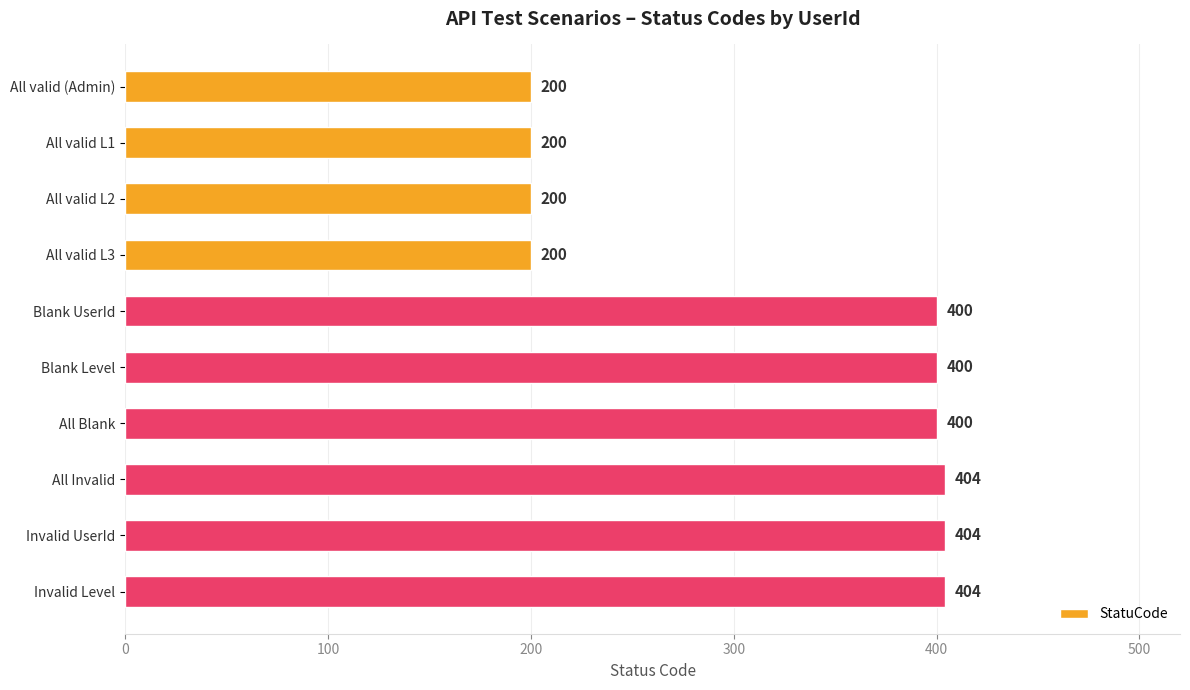

What is the label of the 8th bar from the top?

All Invalid